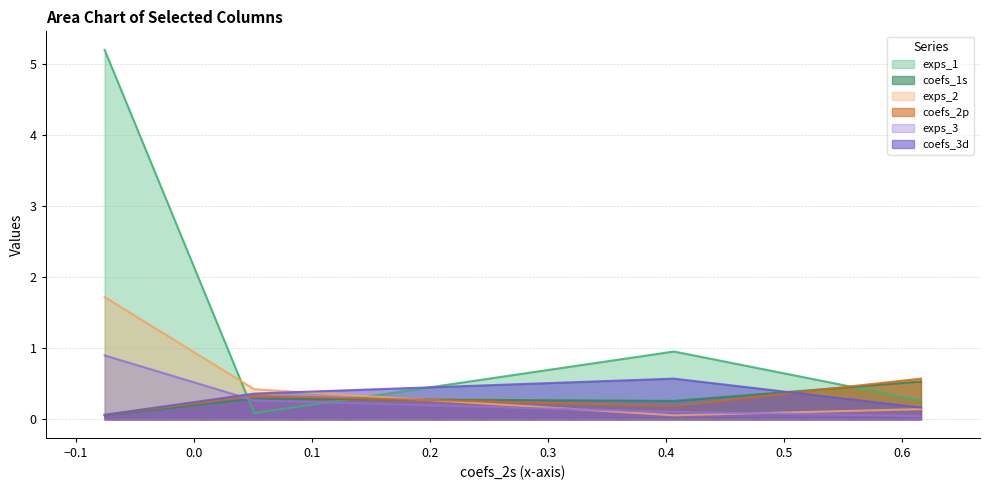

Read the coefs_3d value at coefs_2s.

0.2